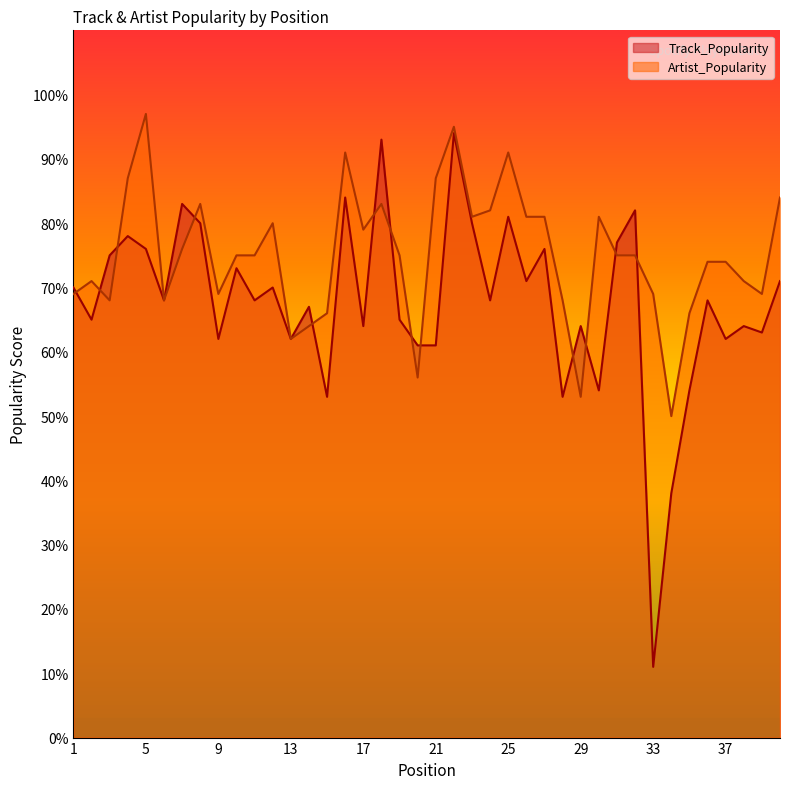

How many series are shown in this chart?

2